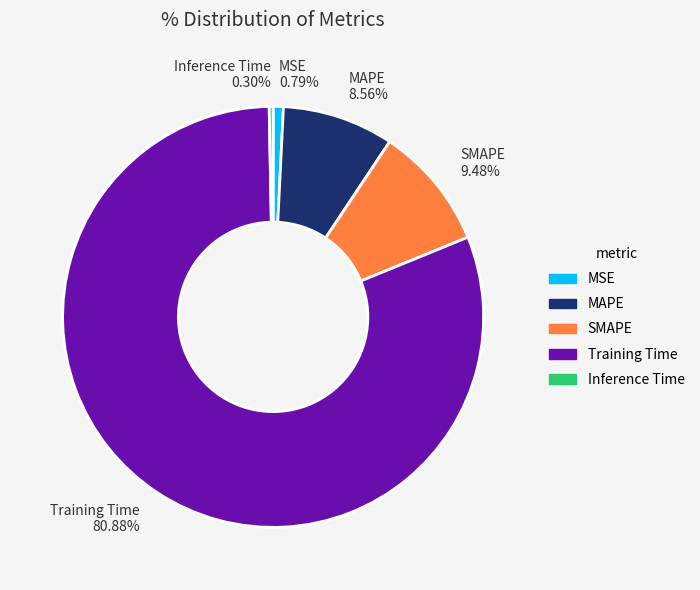

Approximately how many times larger is the value at SMAPE compared to Training Time?

0.1